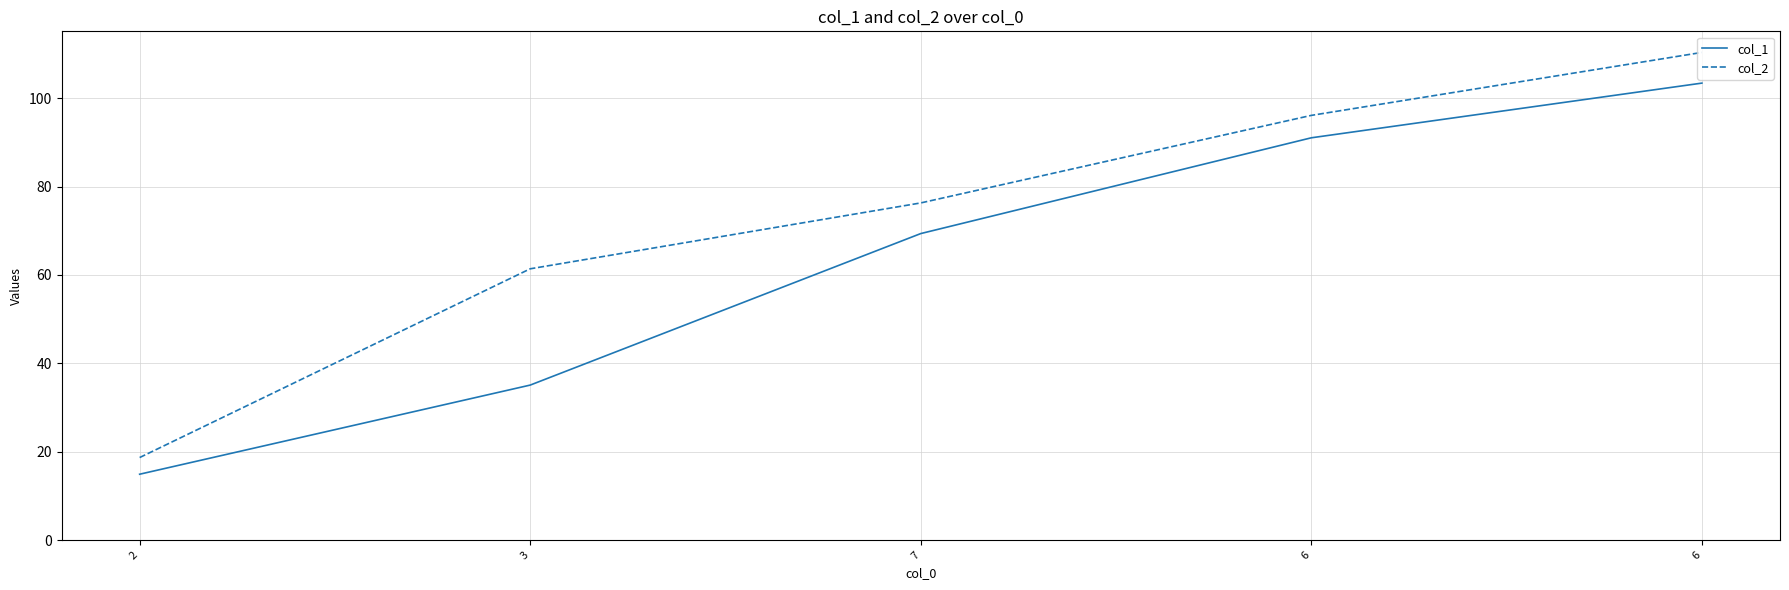

What are all the series names shown in the legend?

col_1, col_2